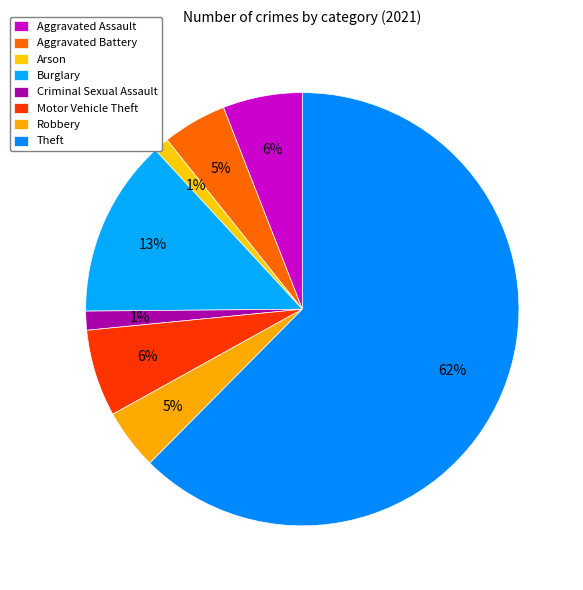

What is the change in value from Aggravated Battery to Theft?

+204